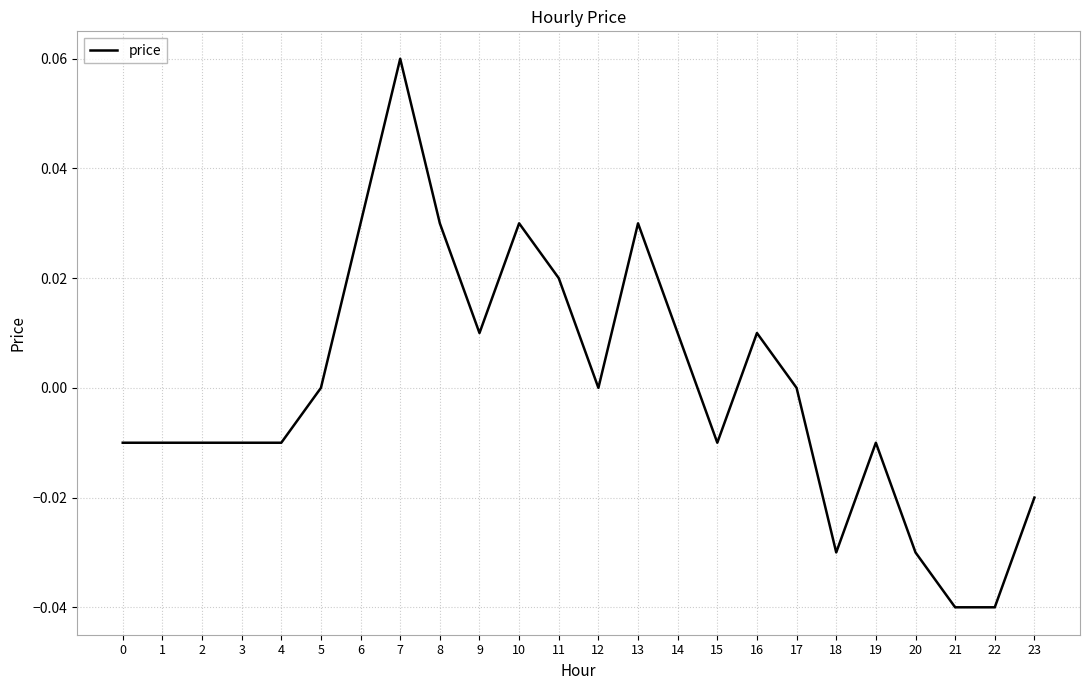

Which has a higher value, 11 or 13?

13